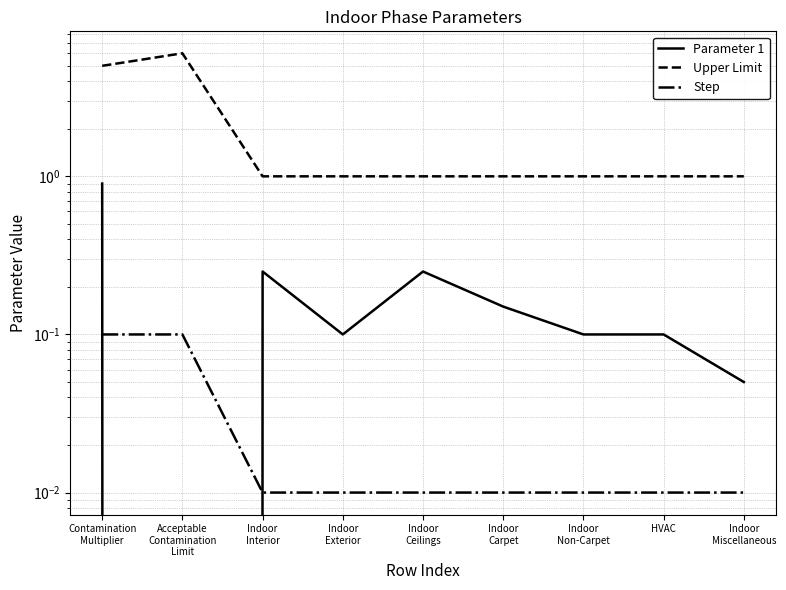

What is the difference between the maximum and minimum values in the Parameter 1 series?

0.9